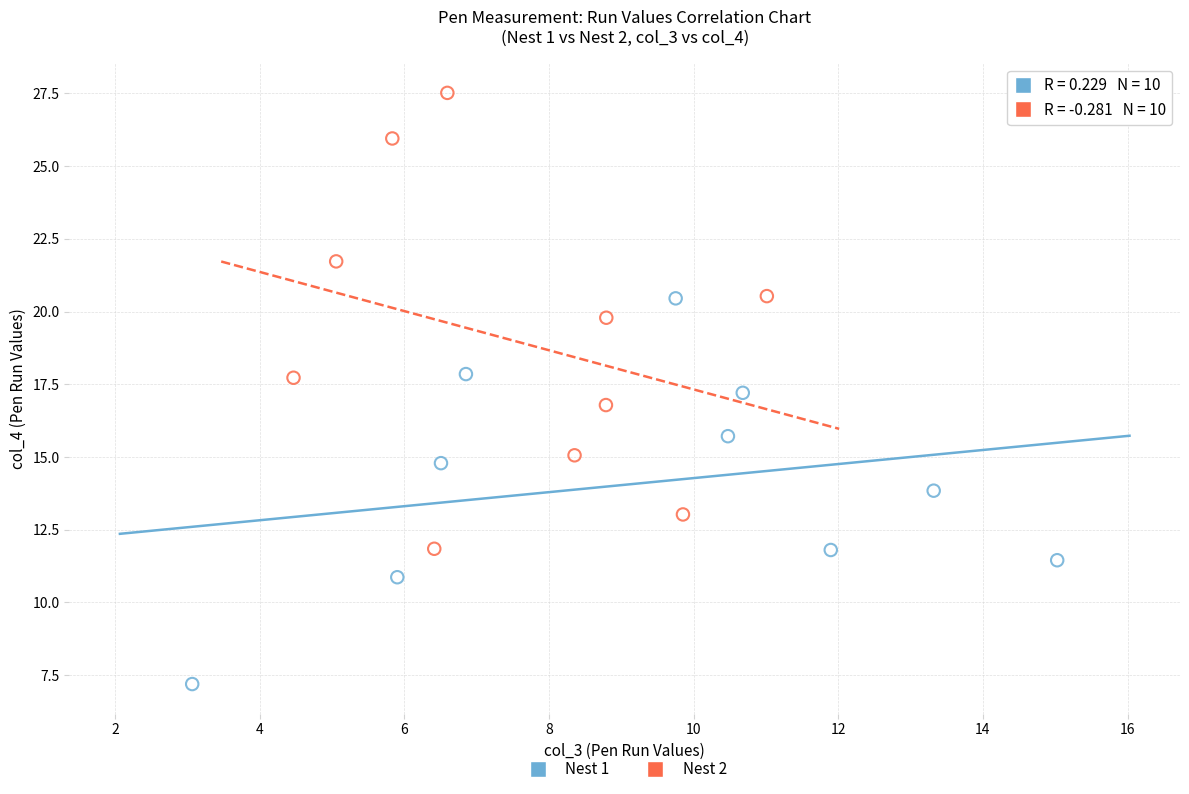

Which series contains the lowest Y value?

Nest 1